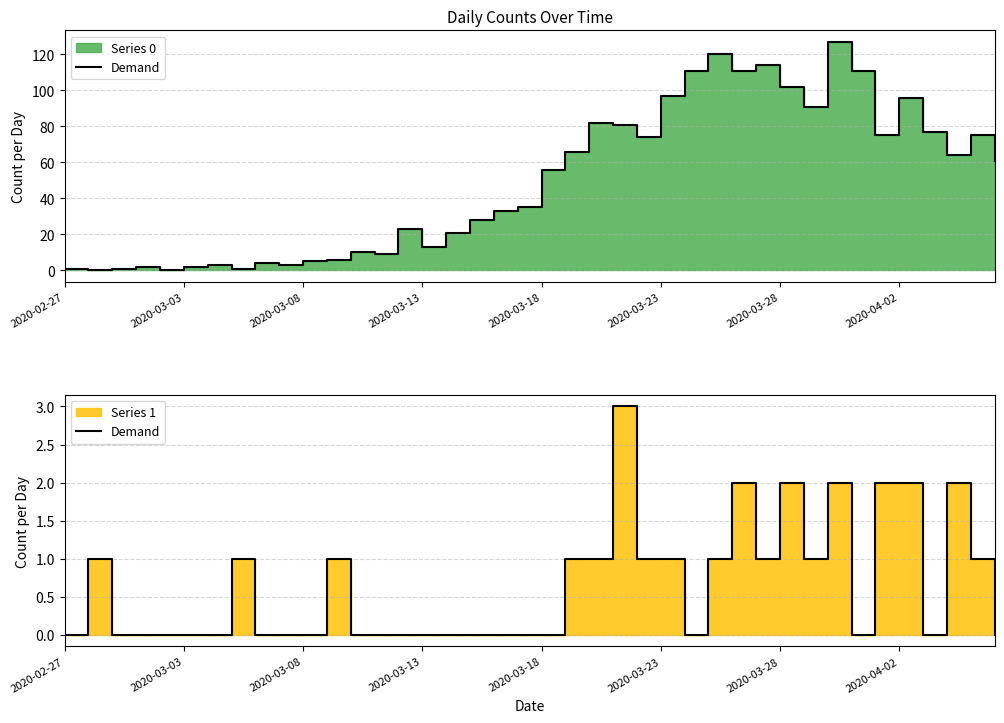

What is the sum of the values at 17 and 37?

2